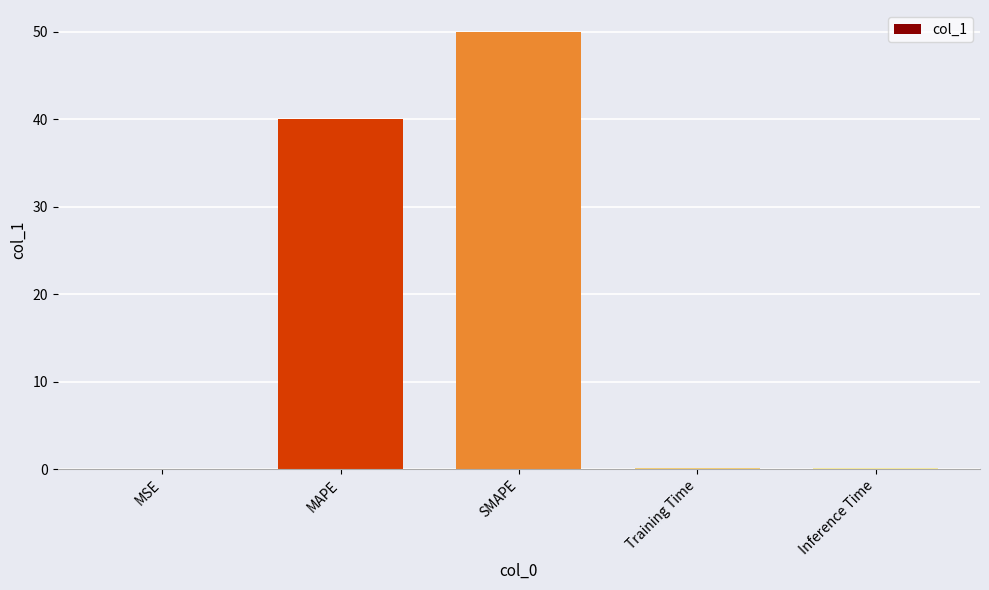

Between Inference Time and MAPE, which is larger?

MAPE